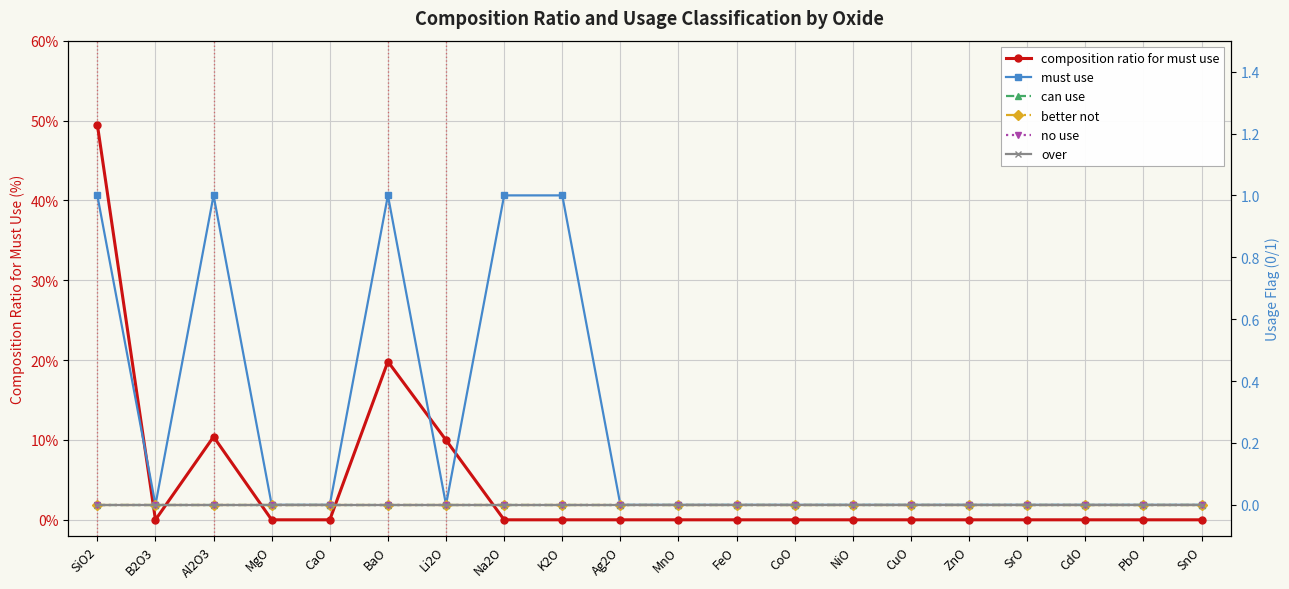

What is the spread (max minus min) of values at Na2O?

1.0